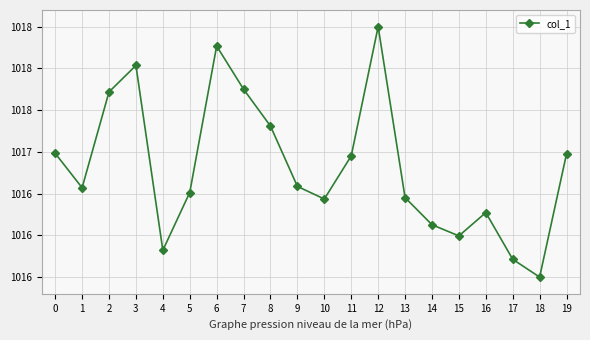

What is the greatest value displayed?

1018.5